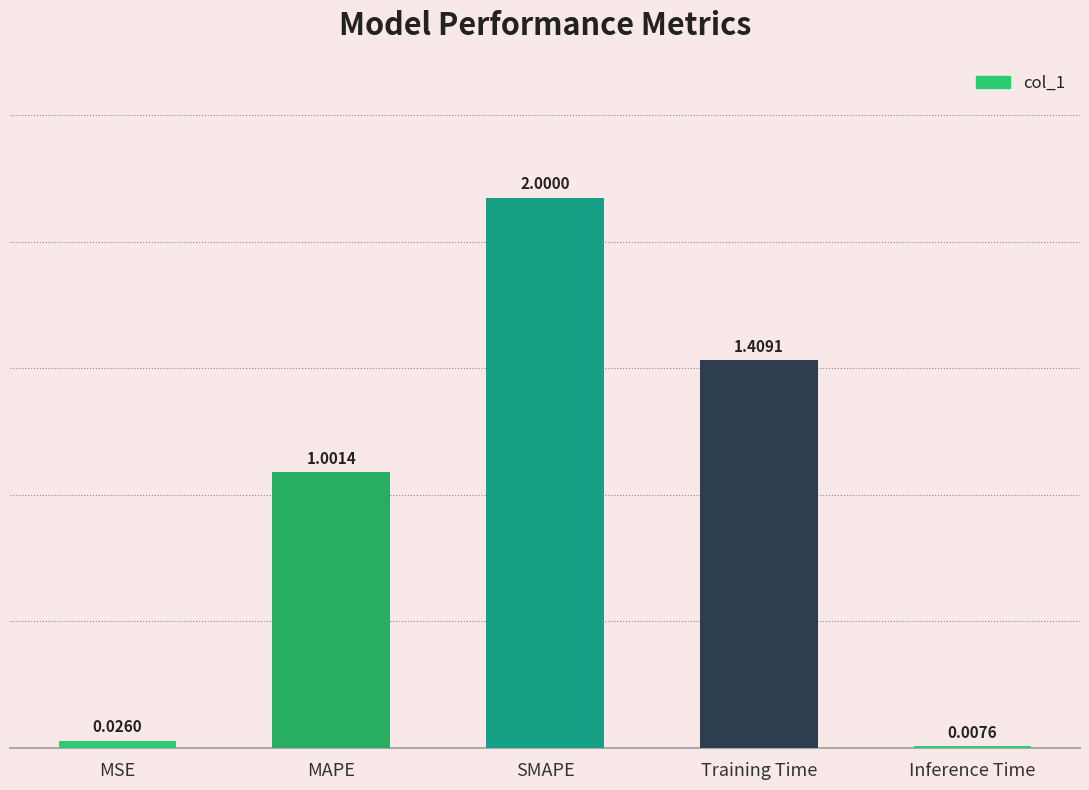

What is the change in value from SMAPE to Training Time?

-0.6